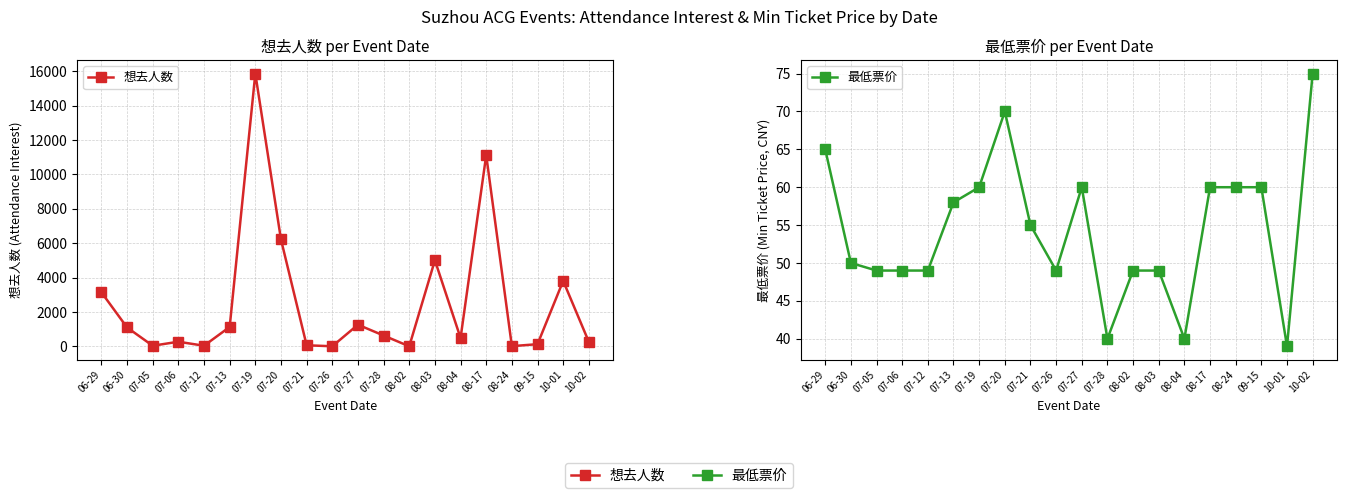

Read the 想去人数 value at 07-13.

1133